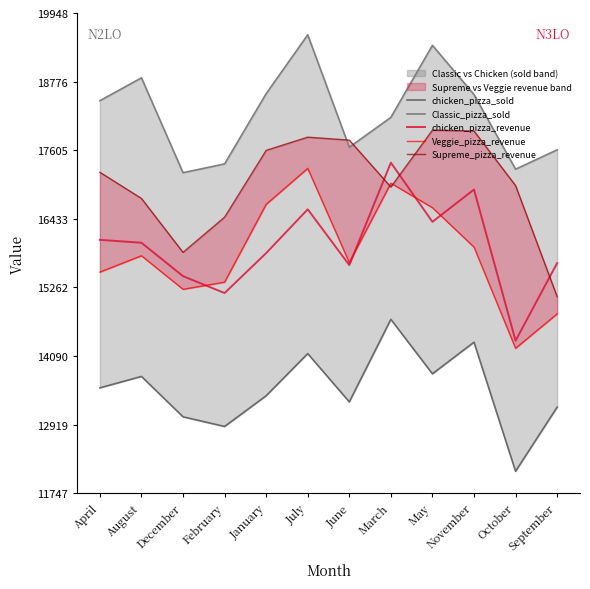

The value of Classic_pizza_sold at August is 18840.0. True or false?

True